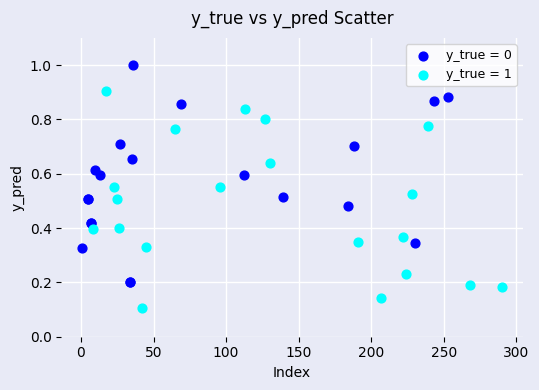

What are all the series names shown in the legend?

y_true = 0, y_true = 1